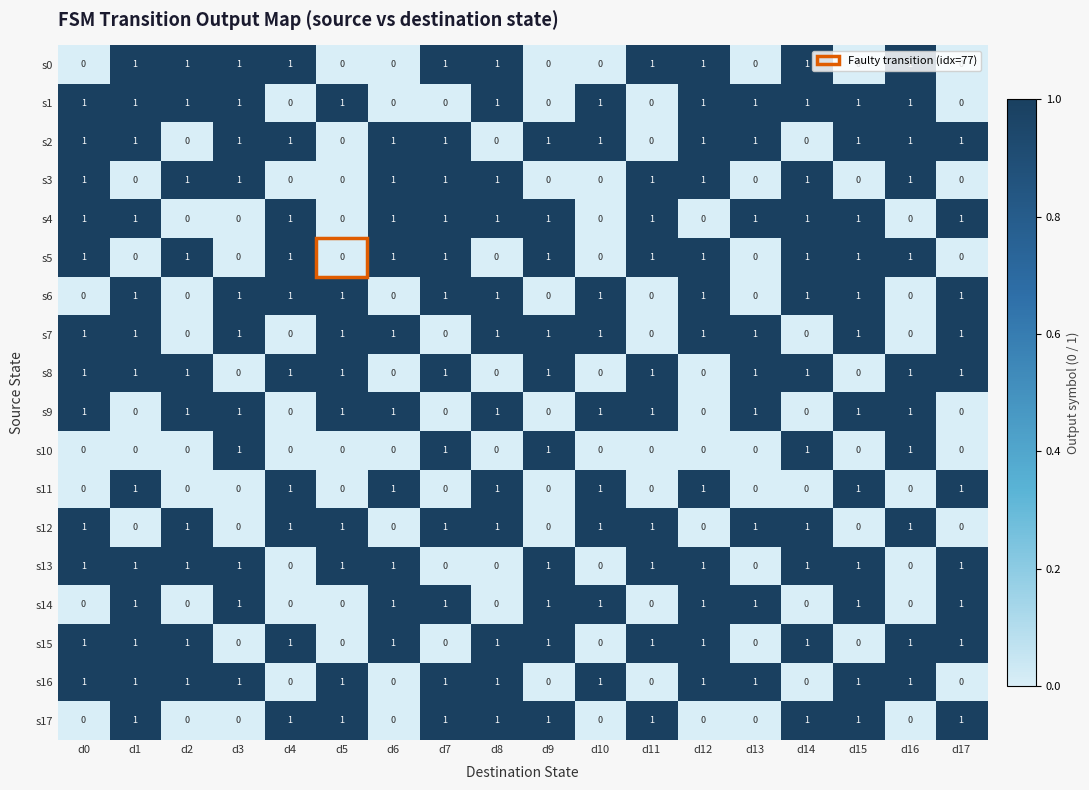

How many positive values does the s3 series have?

10